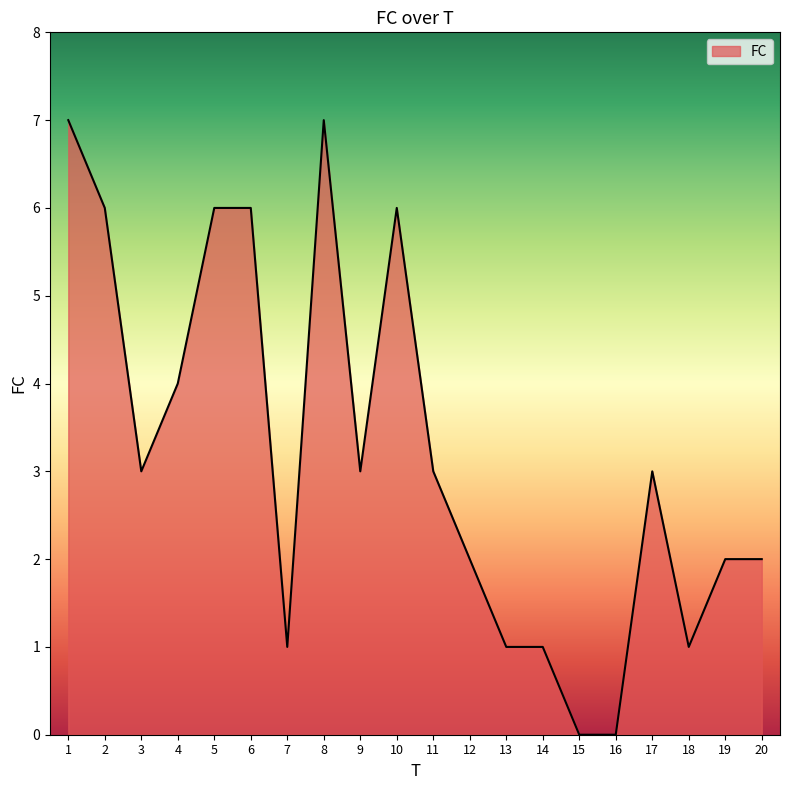

Reading left to right, list all the values displayed in this chart.

7	6	3	4	6	6	1	7	3	6	3	2	1	1	0	0	3	1	2	2